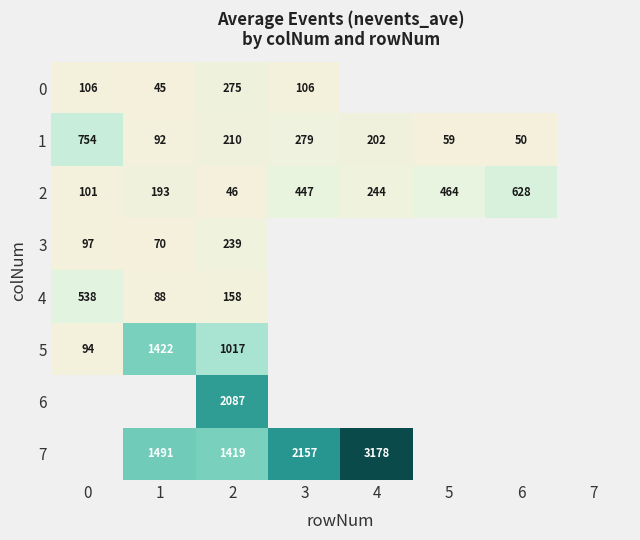

True or false: 5 has a value of 94 at 0.

True